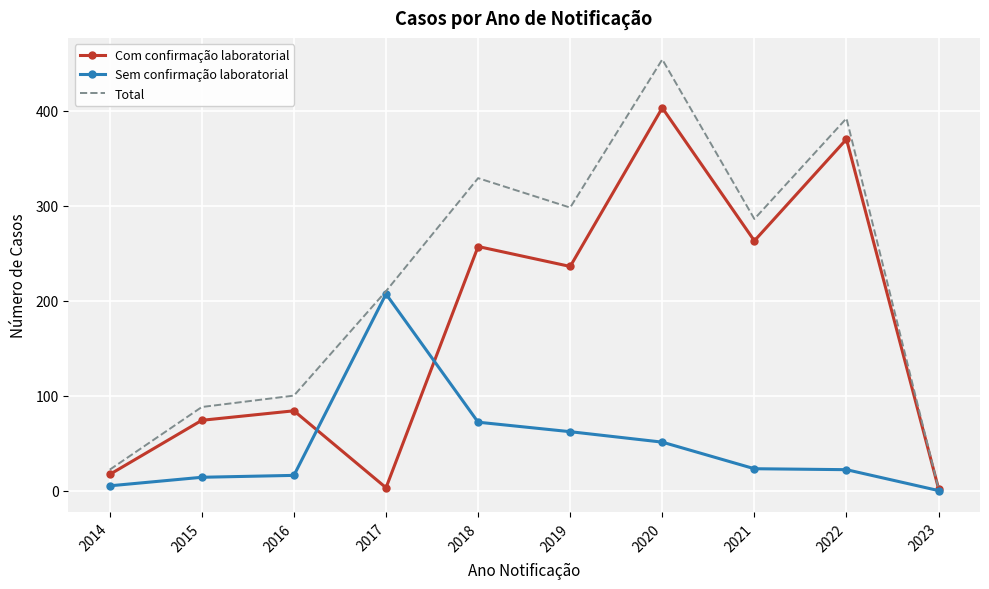

What is the minimum value for Com confirmação laboratorial?

2